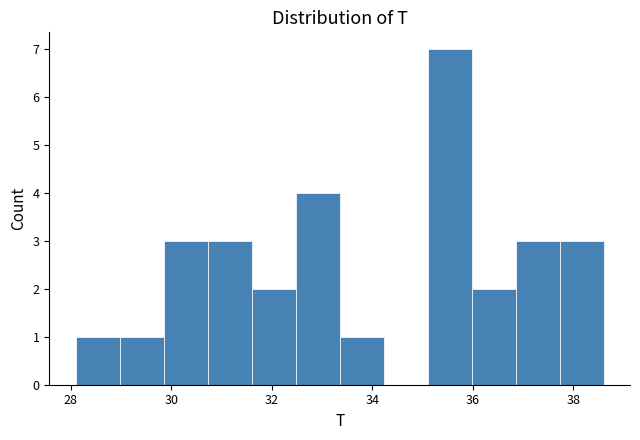

Reading left to right, list every bar in this chart as the range it spans on the x-axis followed by its height. Neither the bar edges nor the heights are printed on the chart, so give them approximately, as read against the axes.

28.2 to 29.0: 1
29.0 to 29.8: 1
29.8 to 30.8: 3
30.8 to 31.6: 3
31.6 to 32.4: 2
32.4 to 33.4: 4
33.4 to 34.2: 1
34.2 to 35.2: 0
35.2 to 36.0: 7
36.0 to 36.8: 2
36.8 to 37.8: 3
37.8 to 38.6: 3